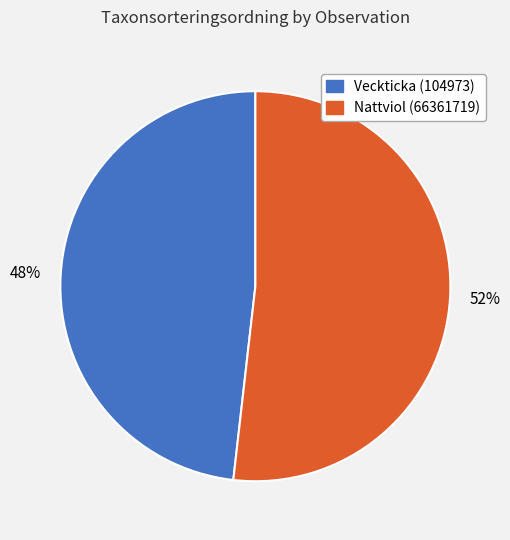

To the nearest percent, what is the difference between the Veckticka (104973) and Nattviol (66361719) slice percentages?

4%